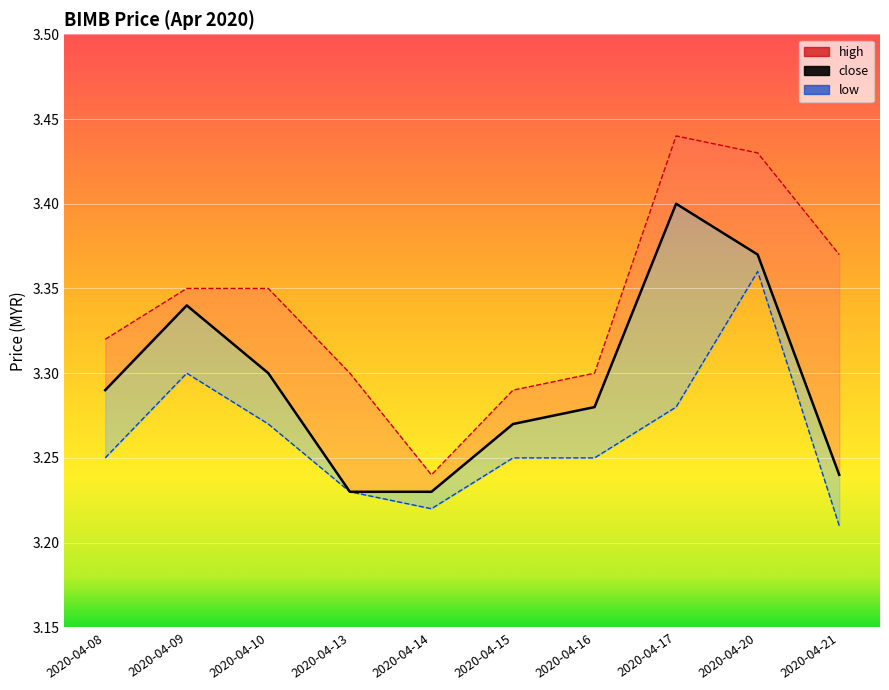

Which has a higher value, 2020-04-15 or 2020-04-21?

2020-04-15